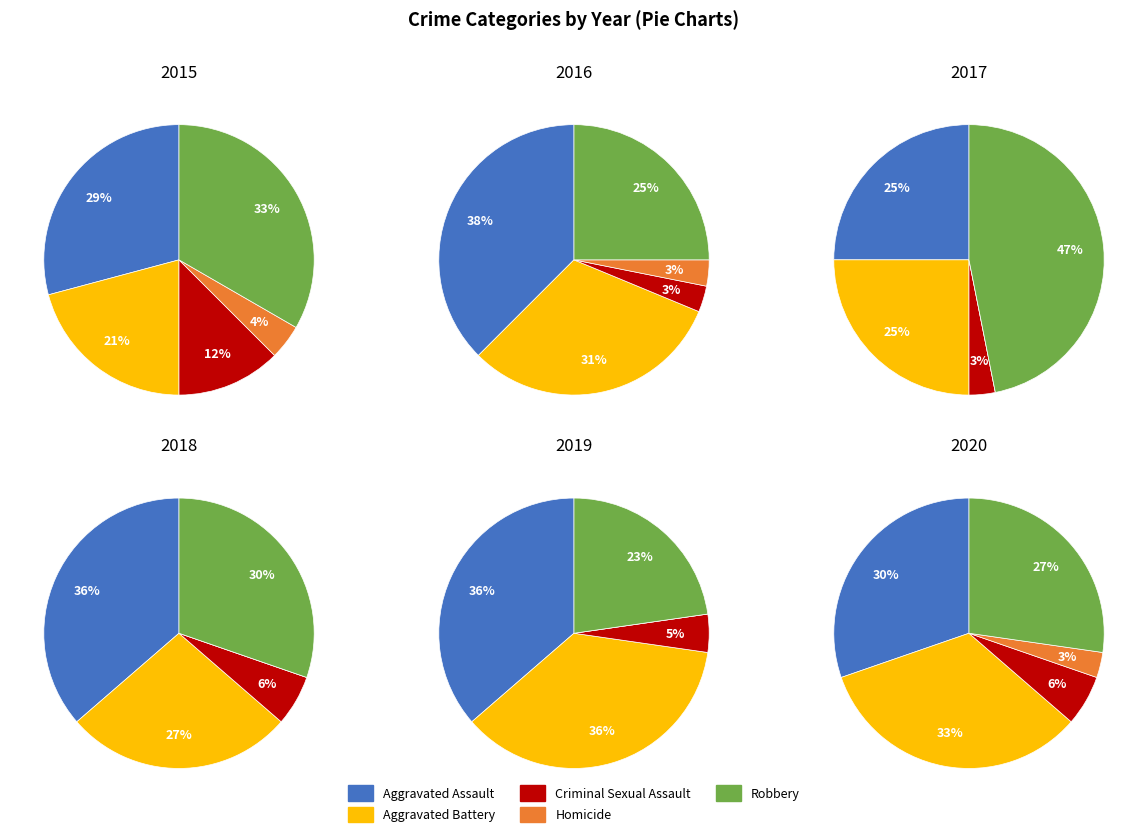

To the nearest percent, what is the difference between the Aggravated Battery and Robbery slice percentages?

6%